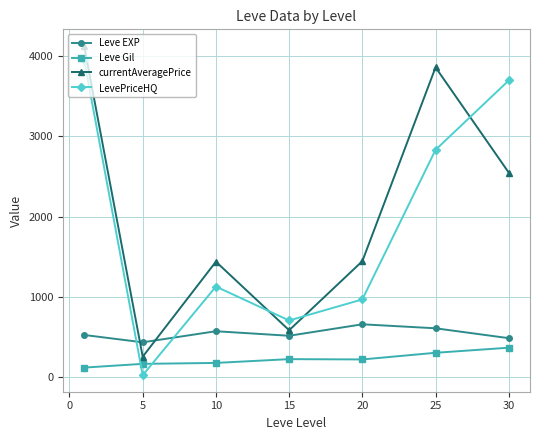

How many times do Leve EXP and LevePriceHQ cross each other?

2